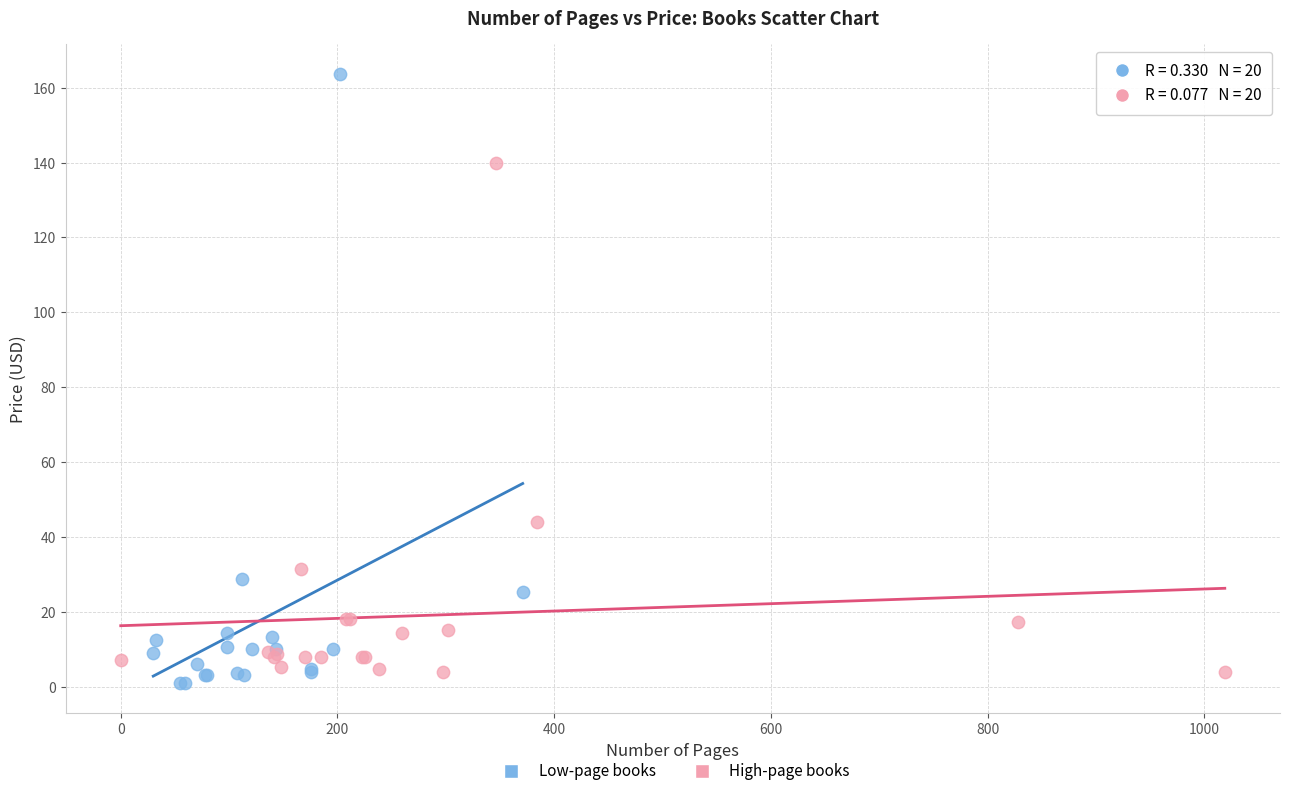

Which series reaches the maximum Y coordinate?

Low-page books